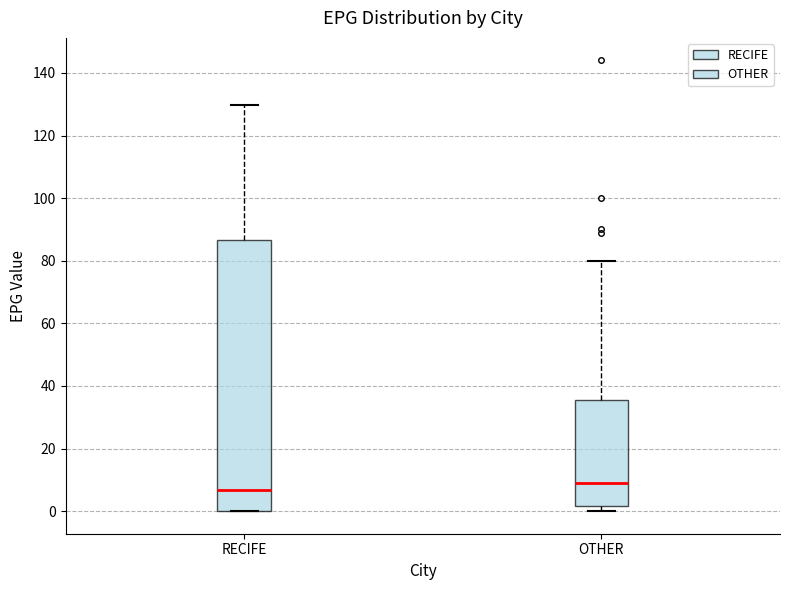

Reading left to right, transcribe this box plot: for each box, give where its median line is, the range the box spans, and where its two whiskers end, as read against the y-axis. The values are not printed on the chart, so give them approximately, as read against the axis.

RECIFE: median 6, box 0 to 86, whiskers 0 to 130
OTHER: median 10, box 2 to 36, whiskers 0 to 80